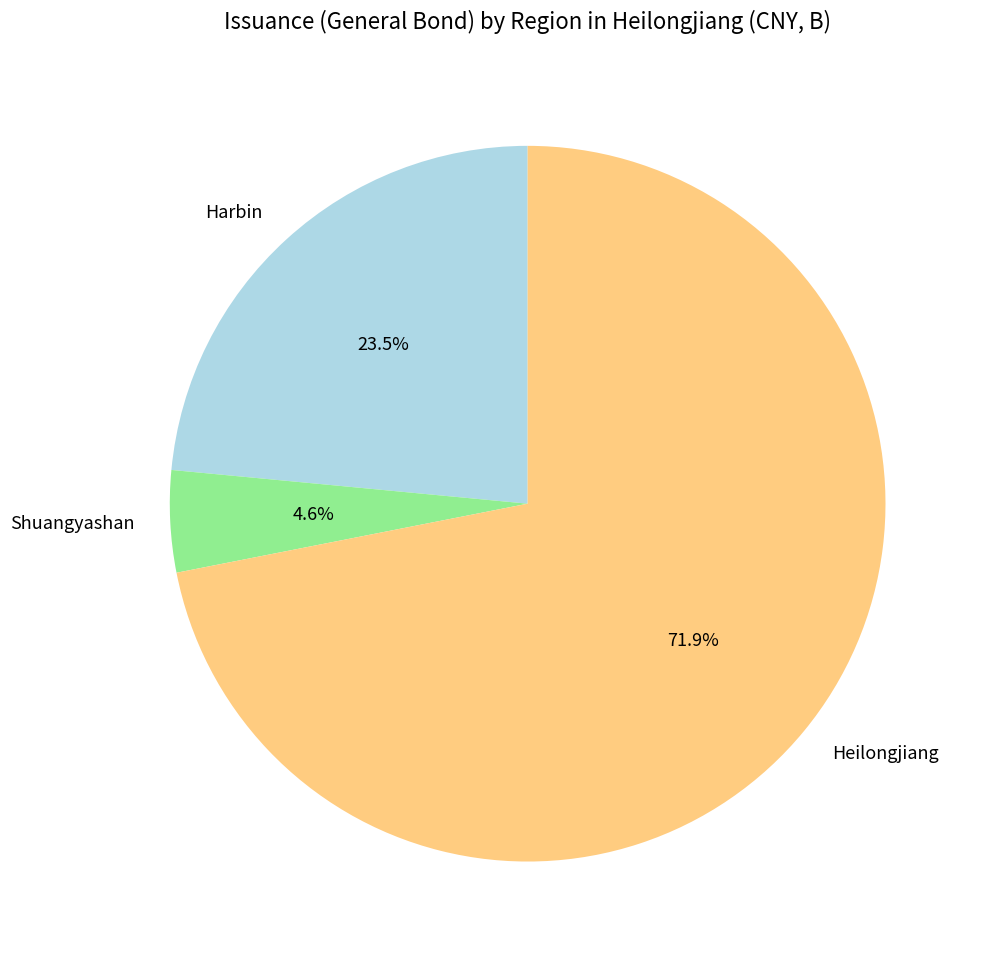

Does Heilongjiang represent more than half of the total?

Yes